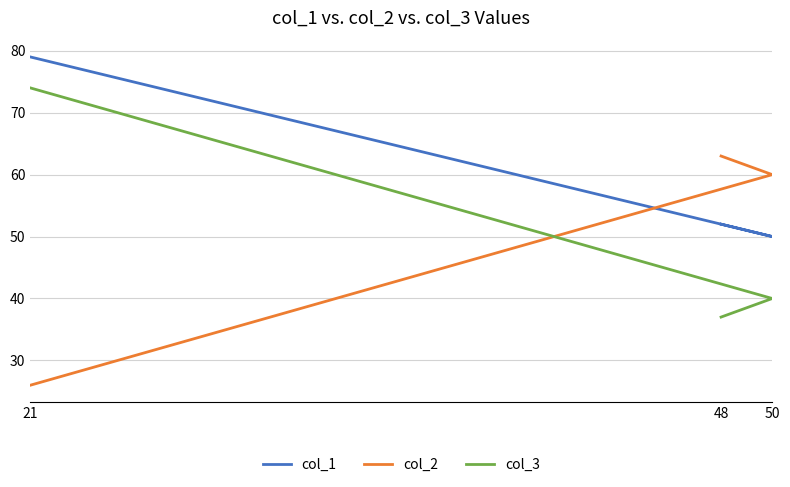

What is the minimum value for col_2?

26